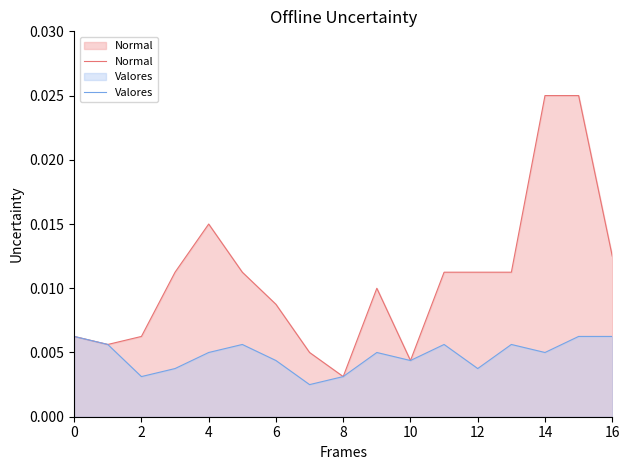

List the series in order of their peak value, lowest first.

Valores, Normal